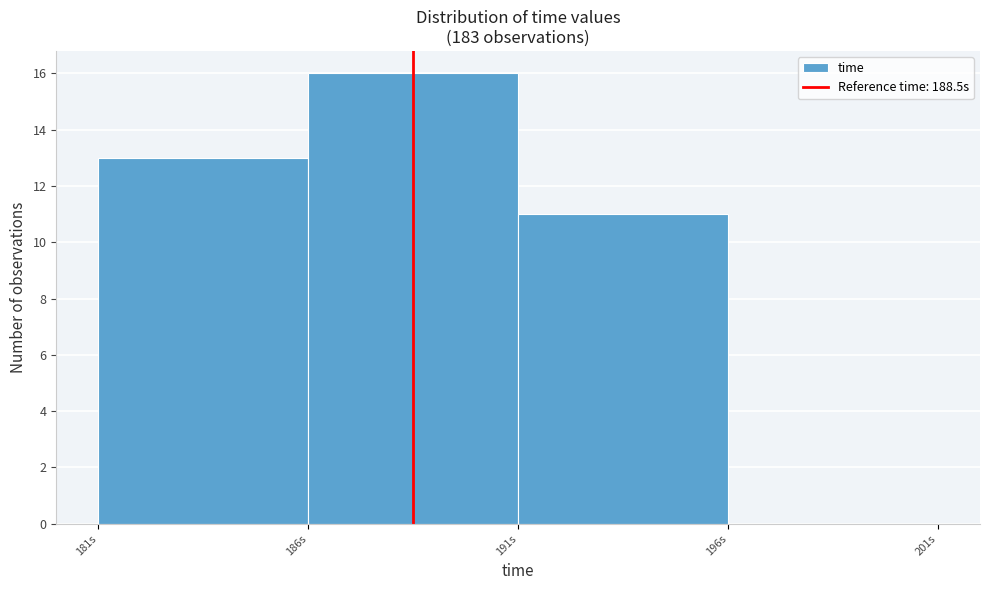

Reading left to right, transcribe this chart: for each bar, give the range it covers on the x-axis and its height. The values are not printed on the chart, so give them approximately, as read against the axis.

181 to 186: 13
186 to 191: 16
191 to 196: 11
196 to 201: 0